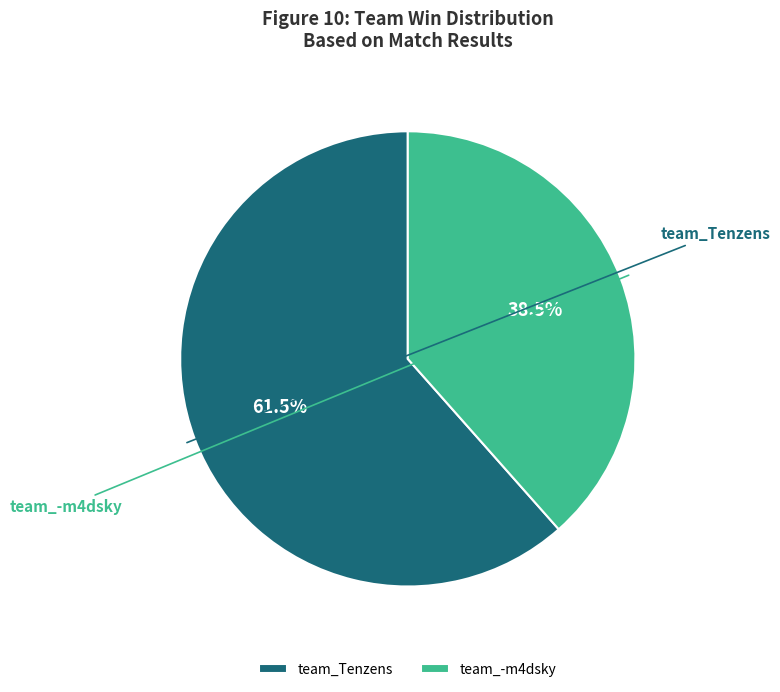

To the nearest percent, what is the difference between the largest and smallest slice percentages?

23%